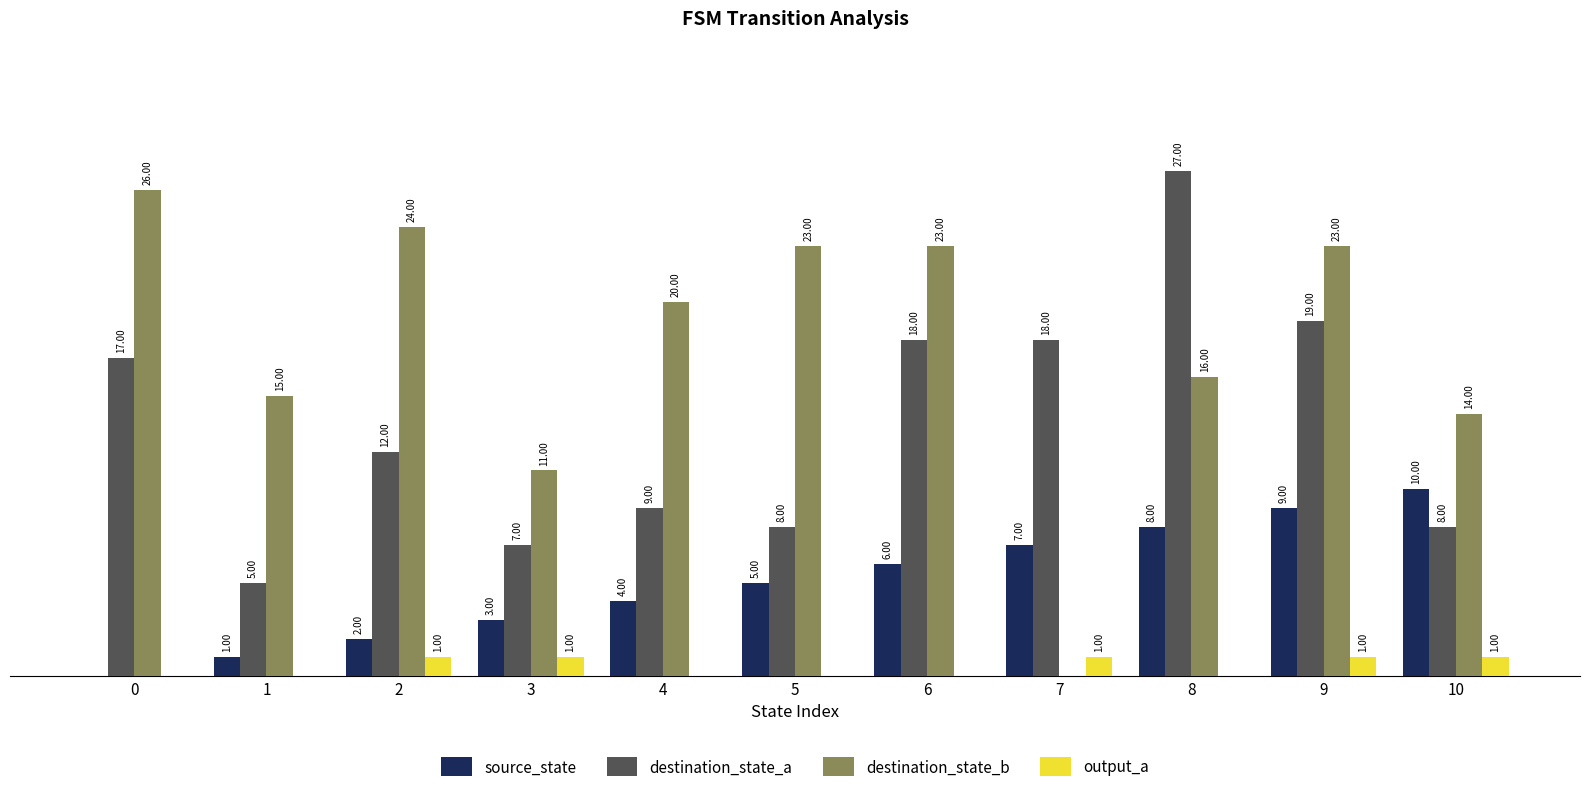

What are all the series names shown in the legend?

source_state, destination_state_a, destination_state_b, output_a